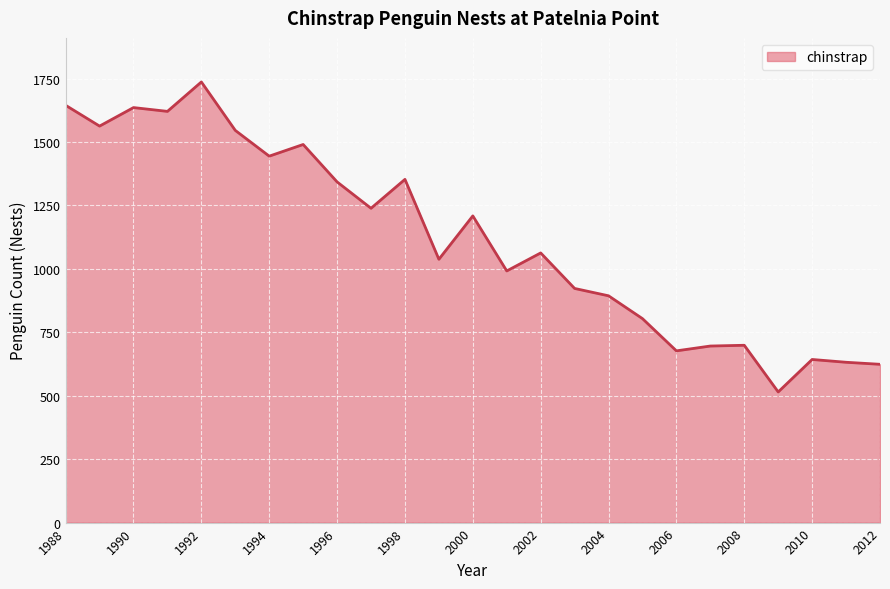

What is the smallest value displayed?

515.0